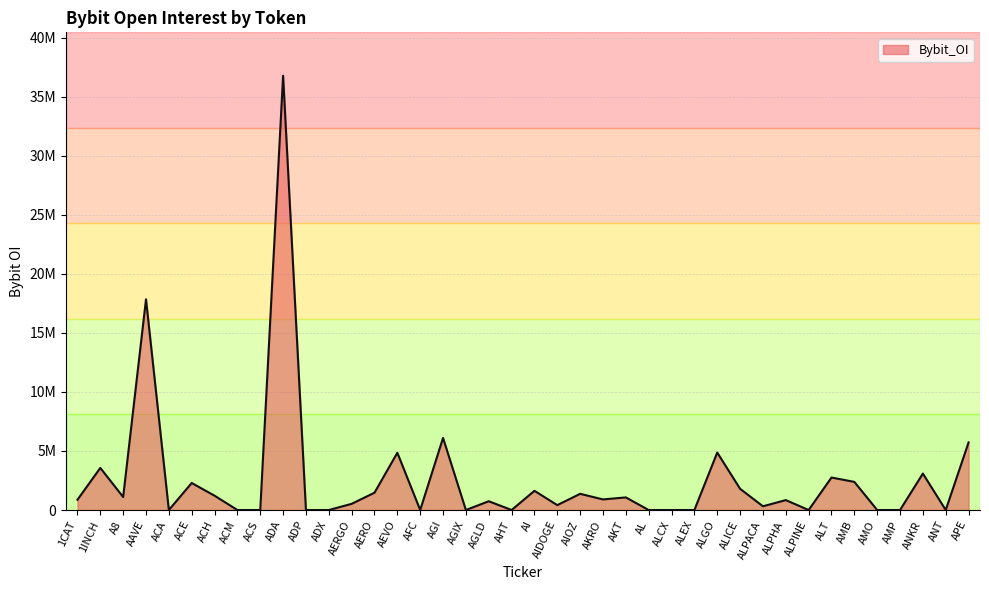

Between AKRO and AIDOGE, which is larger?

AKRO